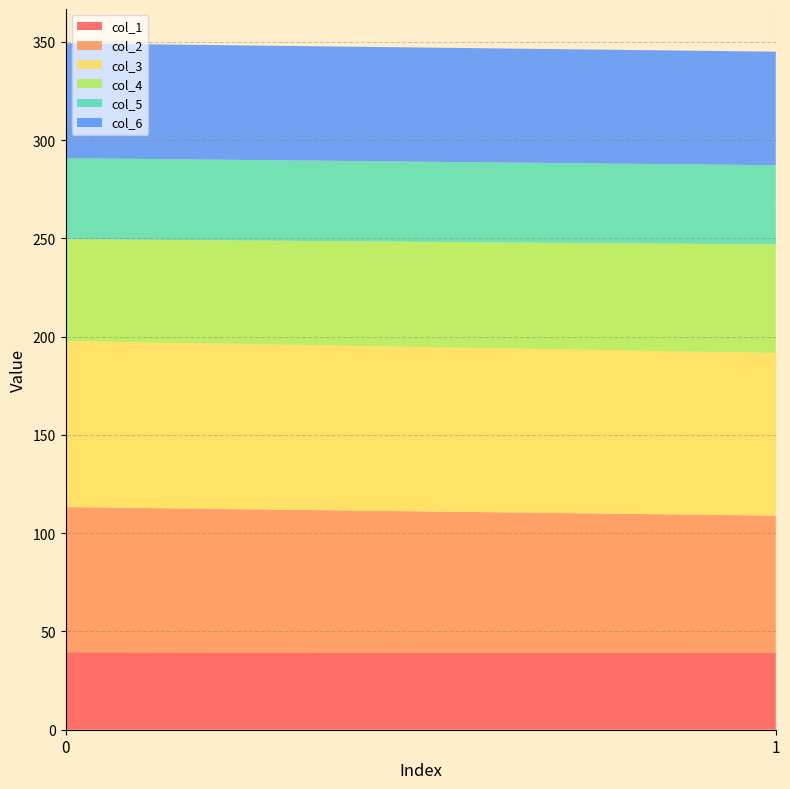

Reading right to left, extract all data points from this chart.

col_1: 1=39.0	0=39.4
col_2: 1=69.9	0=73.9
col_3: 1=82.8	0=84.4
col_4: 1=55.2	0=51.8
col_5: 1=40.3	0=41.2
col_6: 1=57.7	0=58.4